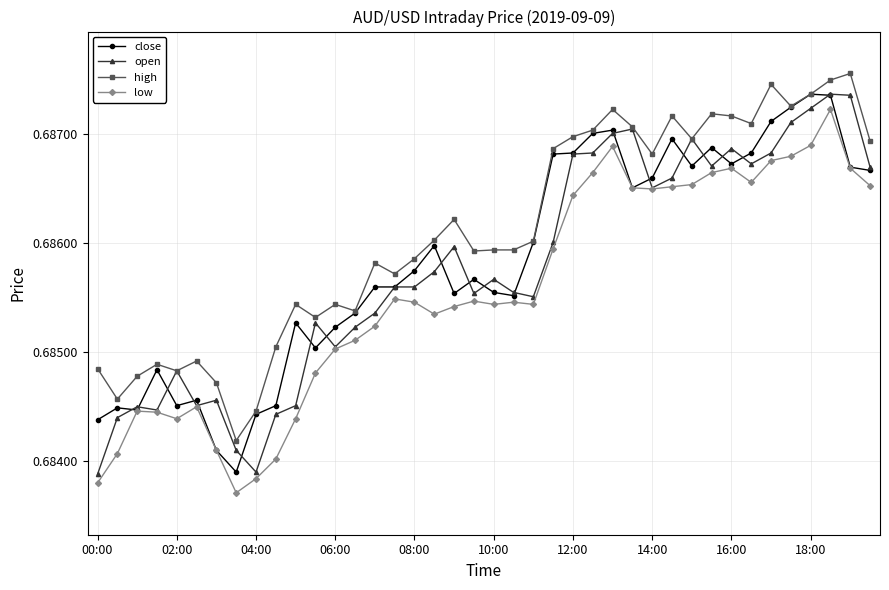

At how many categories does at least one series exceed 0?

40